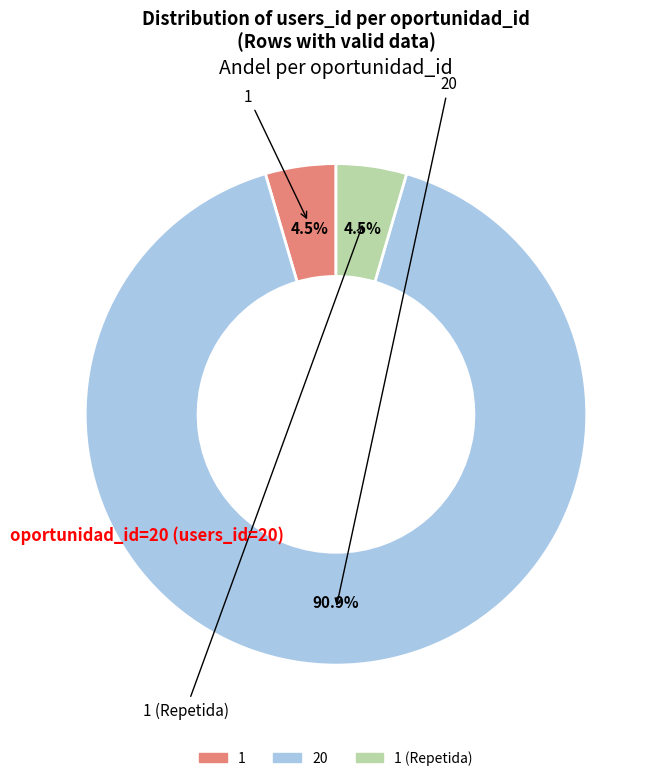

Which category has the biggest portion of the pie?

20